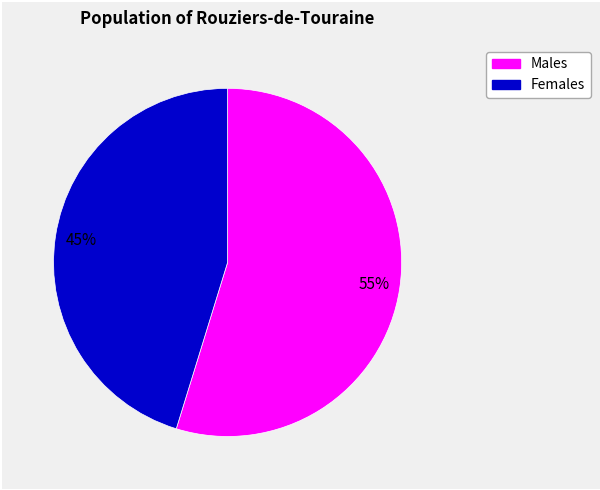

Is there any slice that represents more than half of the pie?

Yes